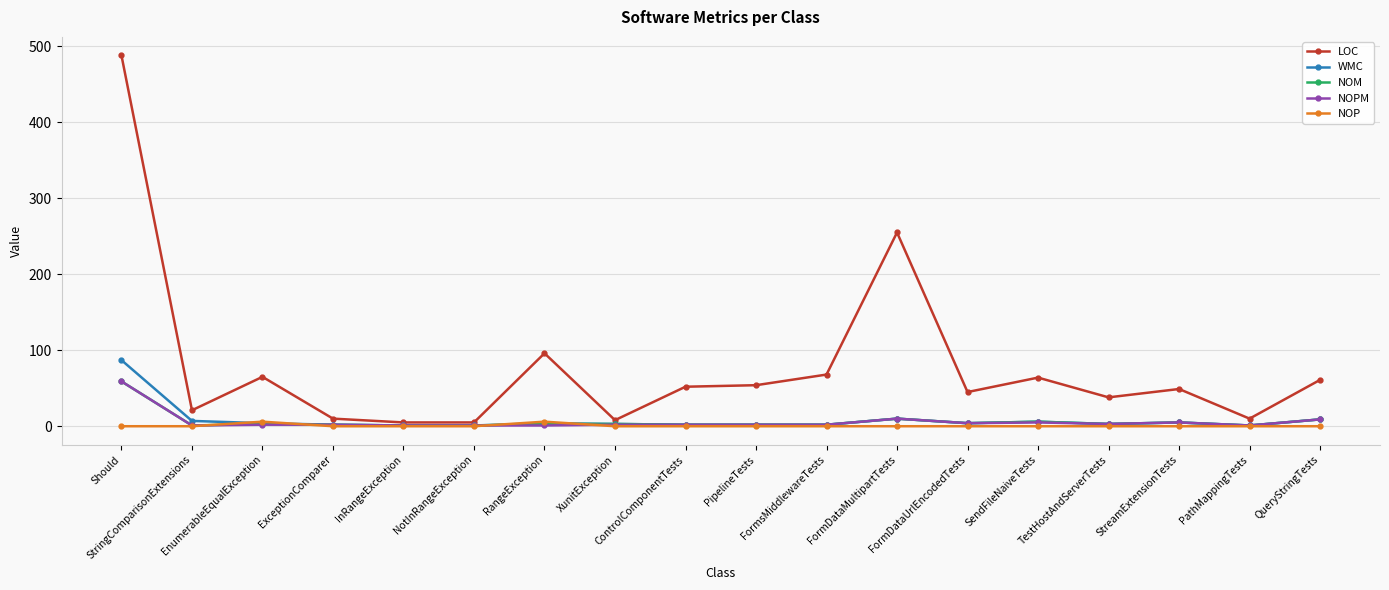

Which series has the largest total across all categories?

LOC